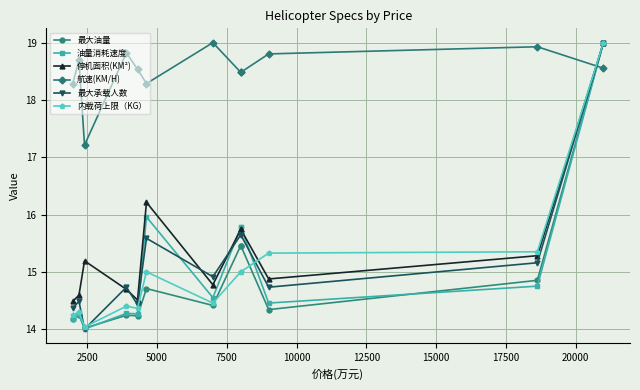

What is the highest value of the 停机面积(KM²) series?

19.0